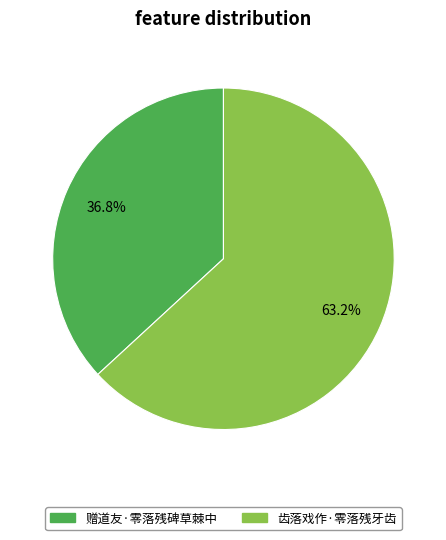

To the nearest percent, what percentage of the pie is 赠道友·零落残碑草棘中?

37%